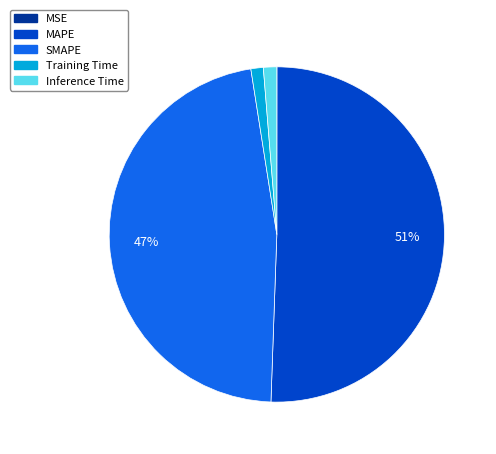

What is the majority slice?

MAPE